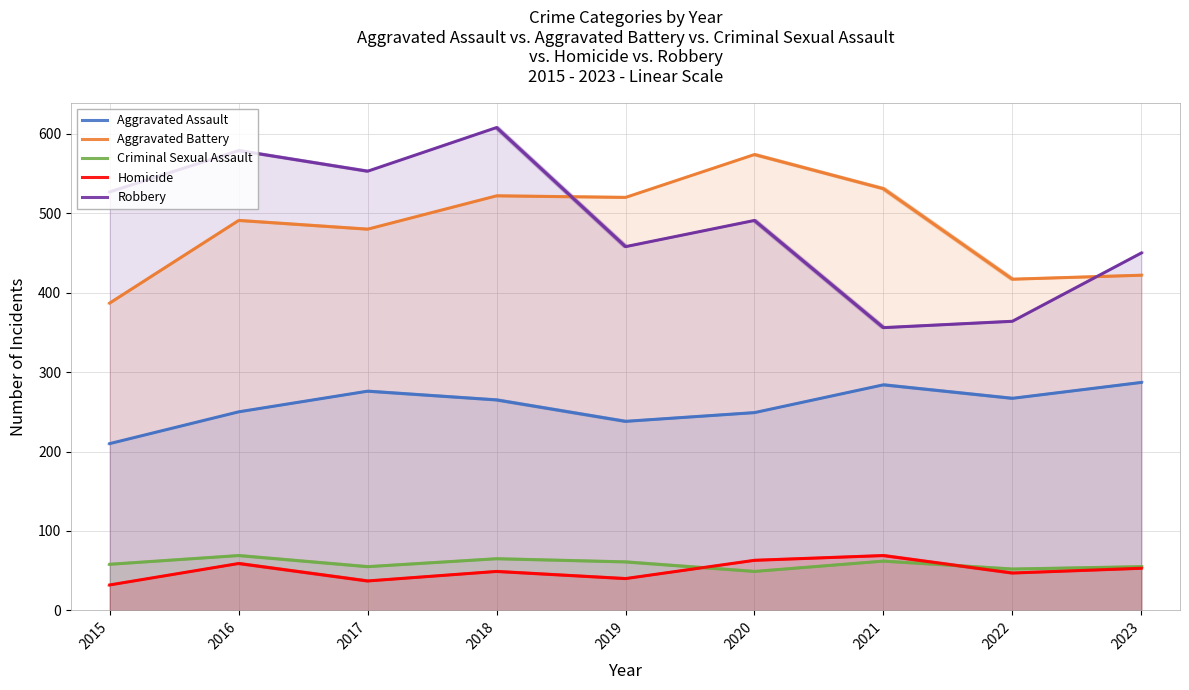

What value does the Aggravated Assault series have at 2020?

249